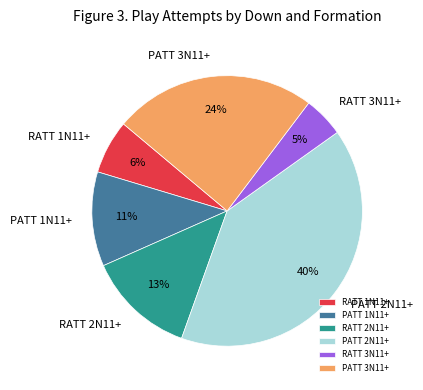

To the nearest percent, what is the difference between the PATT 1N11+ and RATT 3N11+ slice percentages?

6%